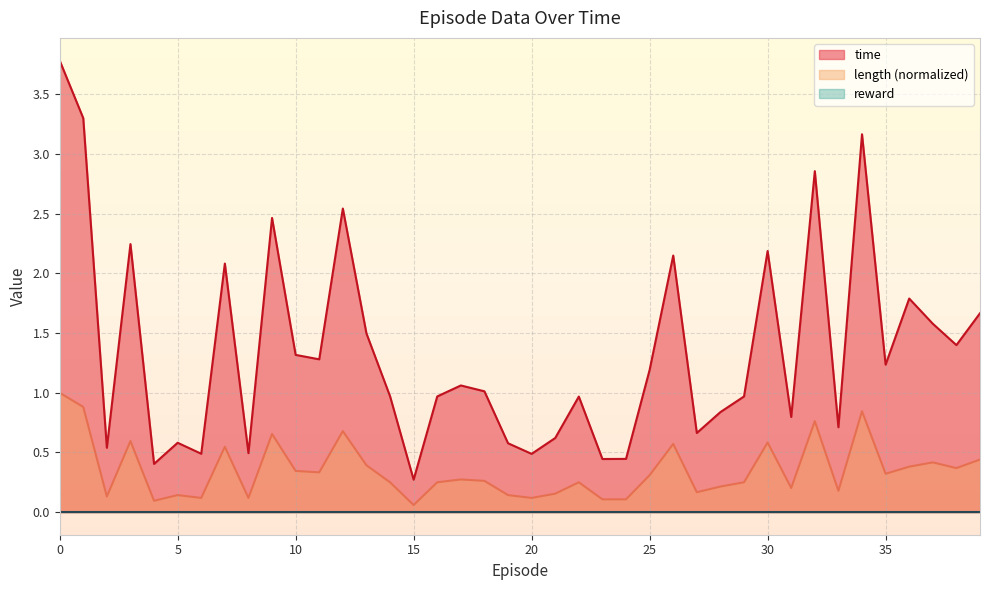

What value does the length series have at 32?

0.8